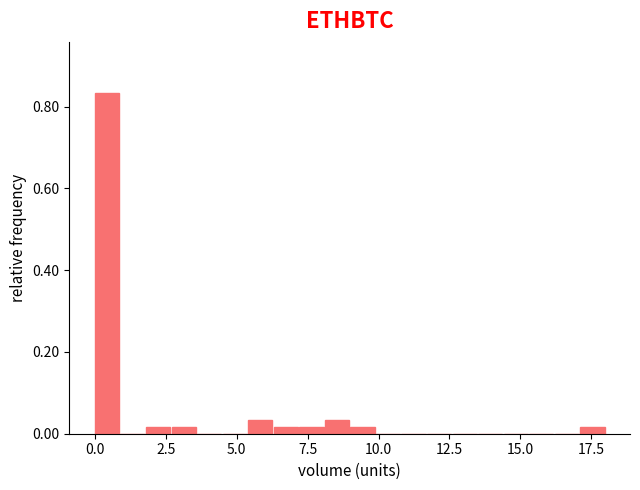

Around what value on the x-axis is the tallest bar? Give the approximate position of its centre, as read against the axis.

0.5